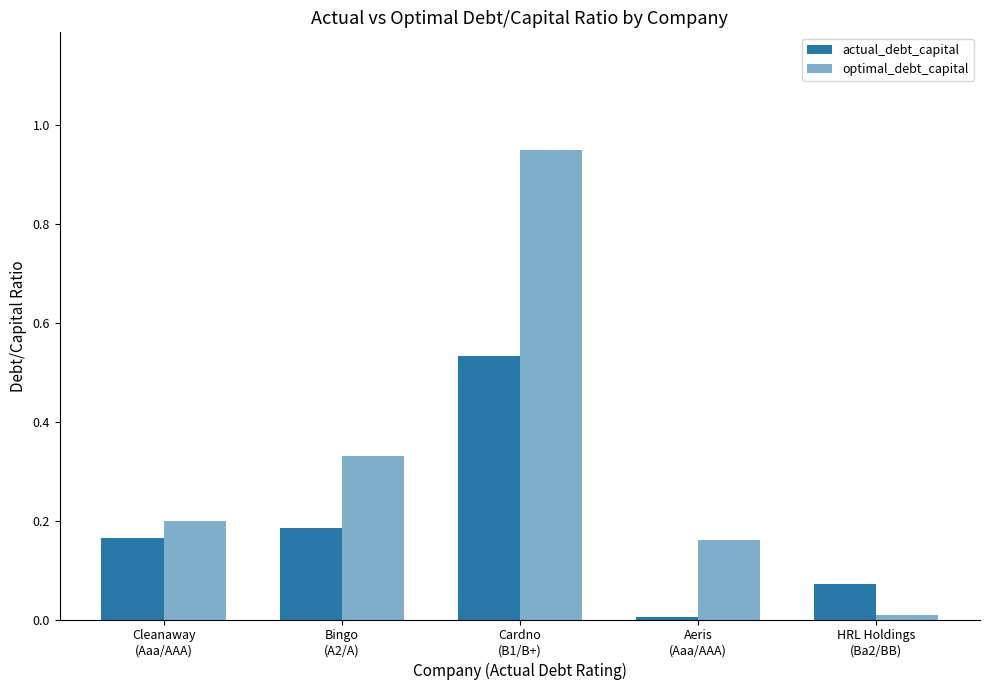

How many distinct data groups are displayed?

2